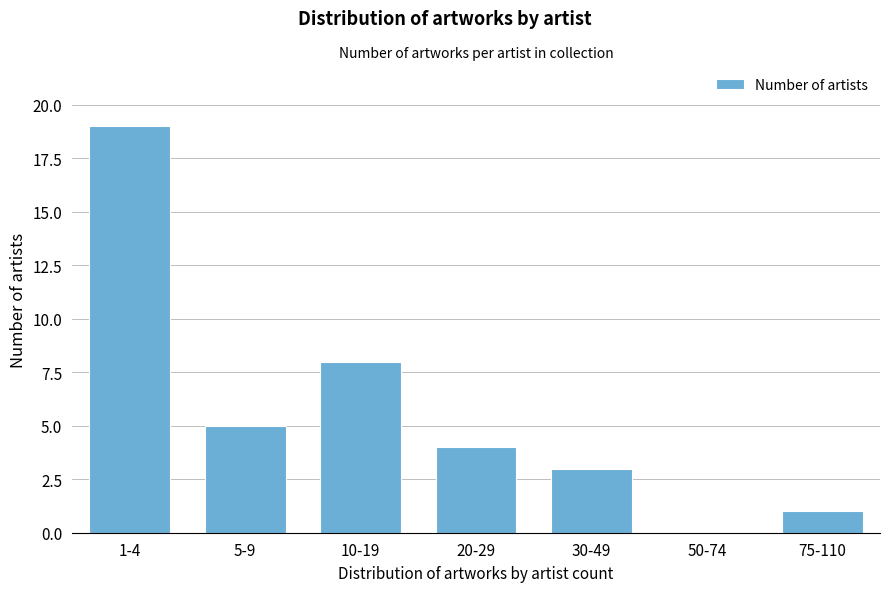

Reading left to right, extract all data points from this chart.

1-4=19	5-9=5	10-19=8	20-29=4	30-49=3	50-74=0	75-110=1